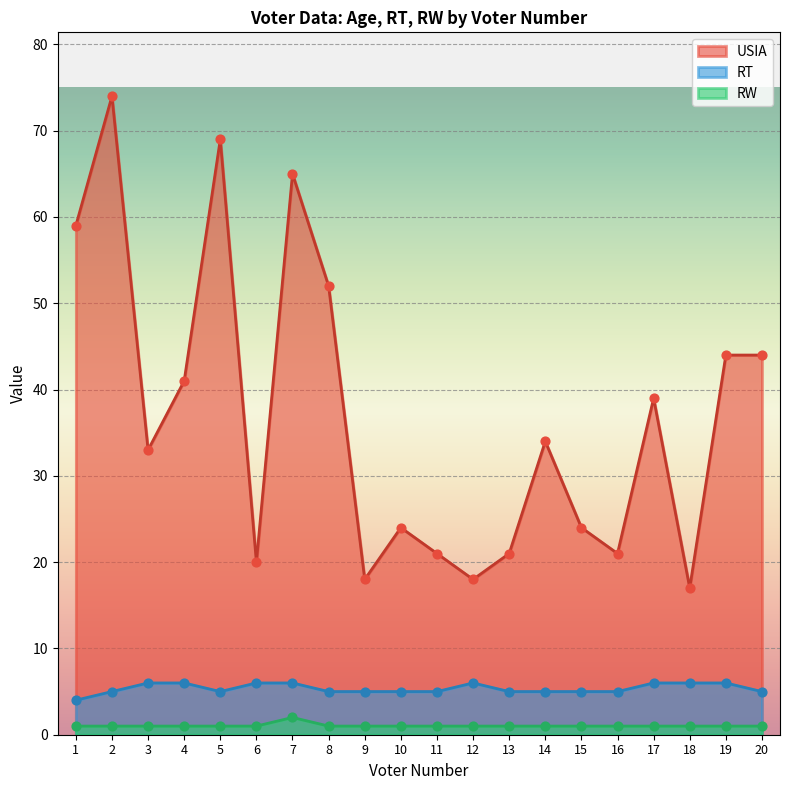

Which series contains the lowest Y value?

RW